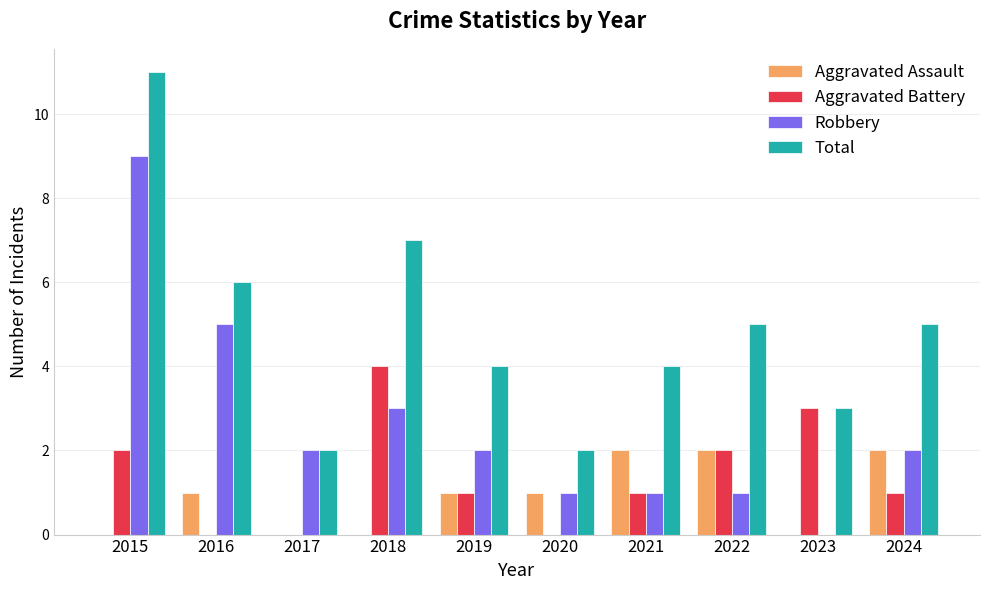

Count the number of data series in this chart.

4